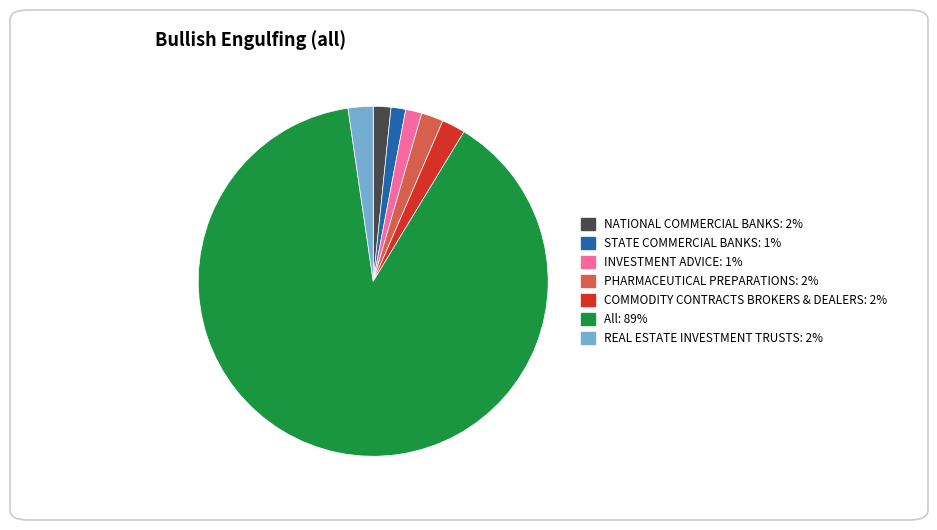

How many slices are in this pie chart?

7